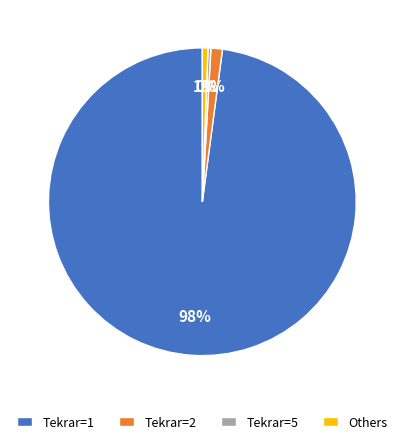

Does Tekrar=2 account for over 50% of the chart?

No